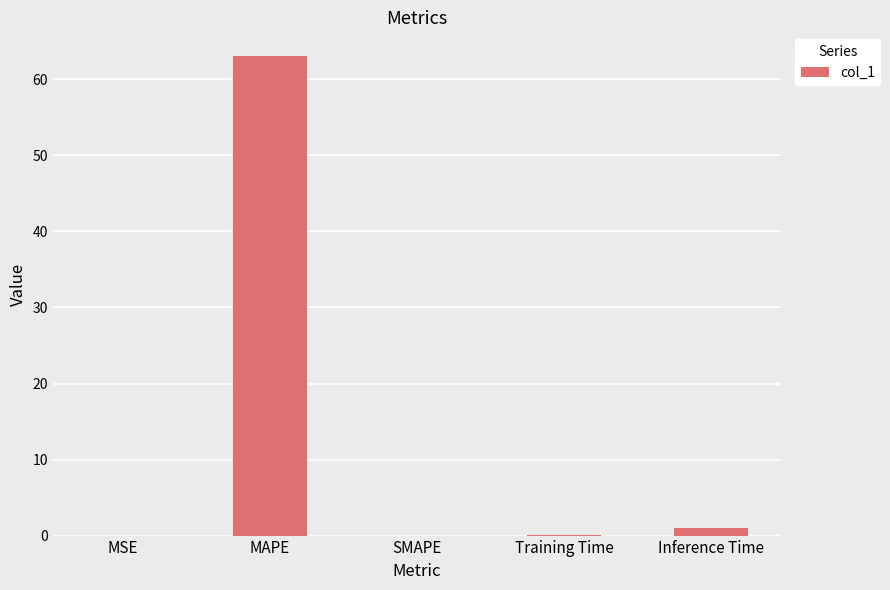

True or false: the data shows 1.1 at Inference Time.

True